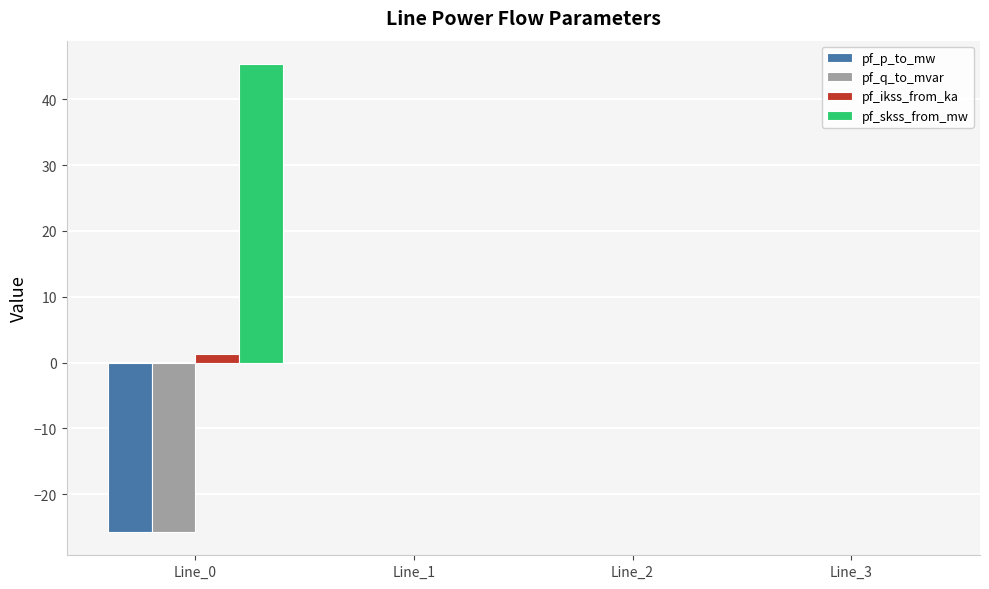

Is it true that pf_q_to_mvar equals 15.5 at Line_3?

False